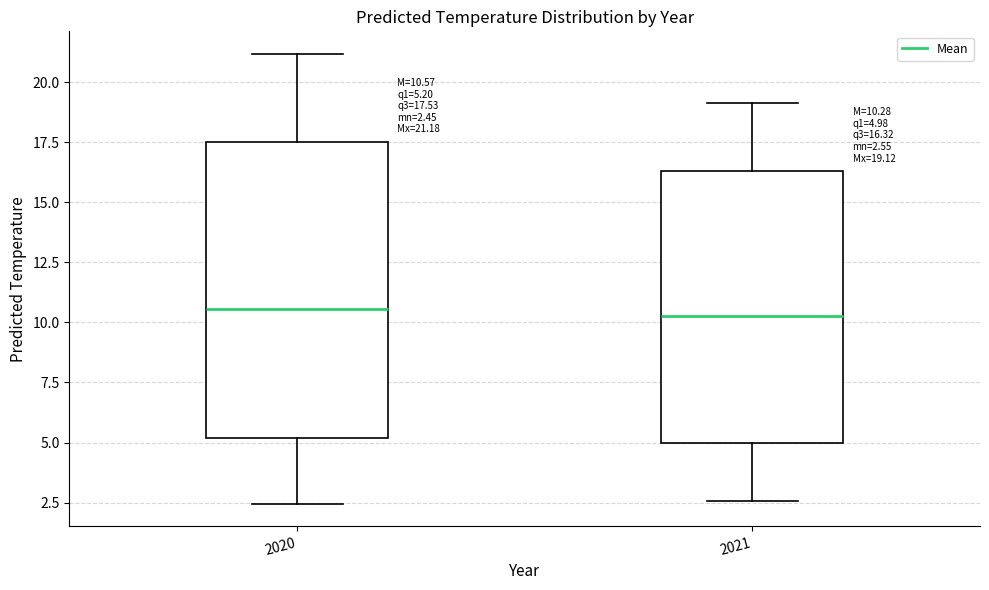

Comparing the boxes themselves (not the whiskers), which one is the tallest?

2020